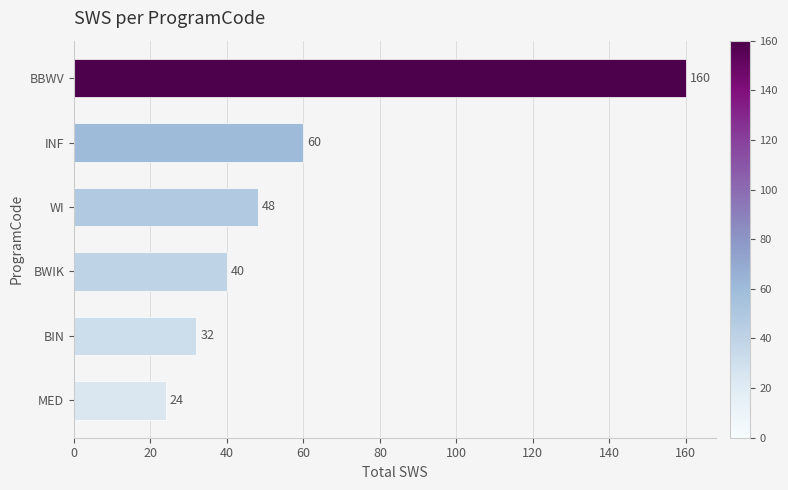

The chart shows a value of 32 at BIN. True or false?

True